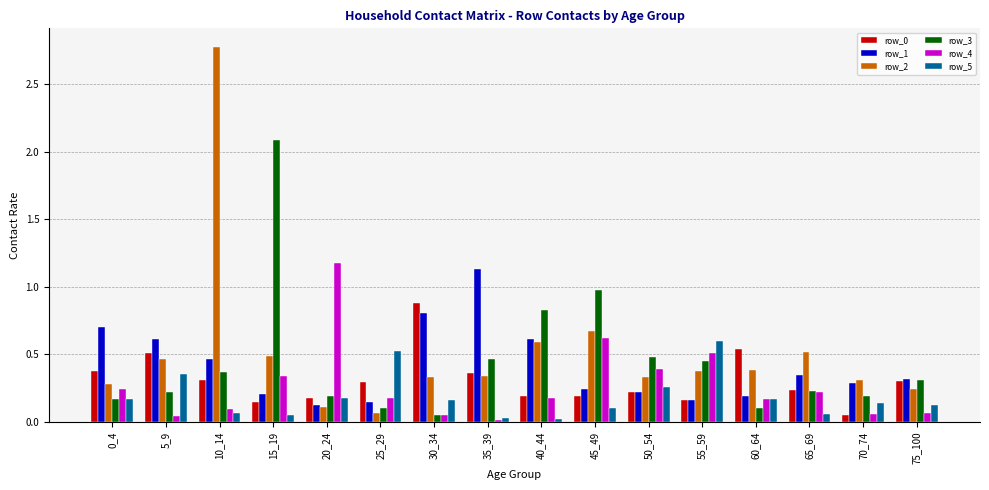

How many bars are there in each group?

6